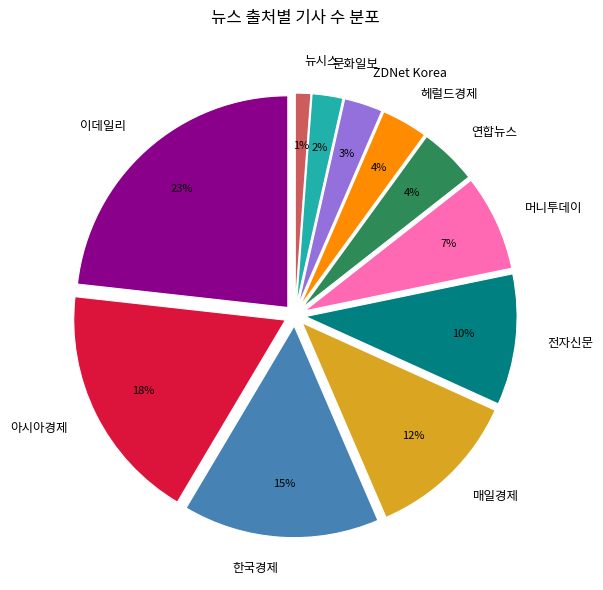

How much of the chart is everything except 뉴시스?

98.8%